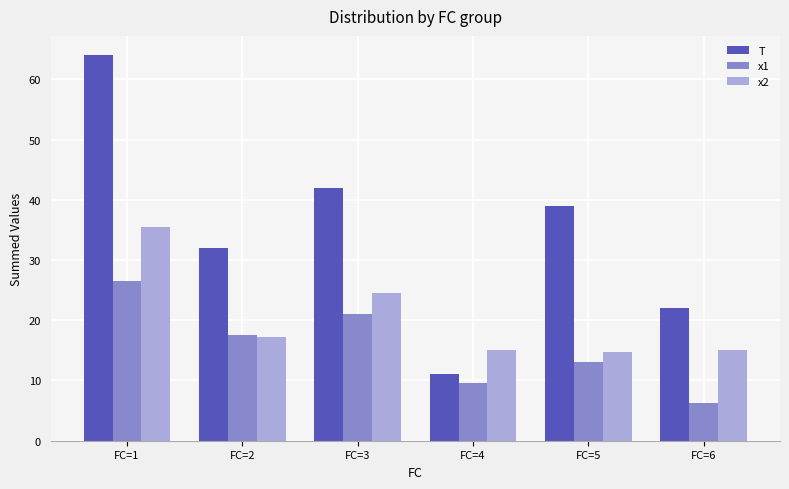

The x2 series shows 22.1 at FC=4. True or false?

False